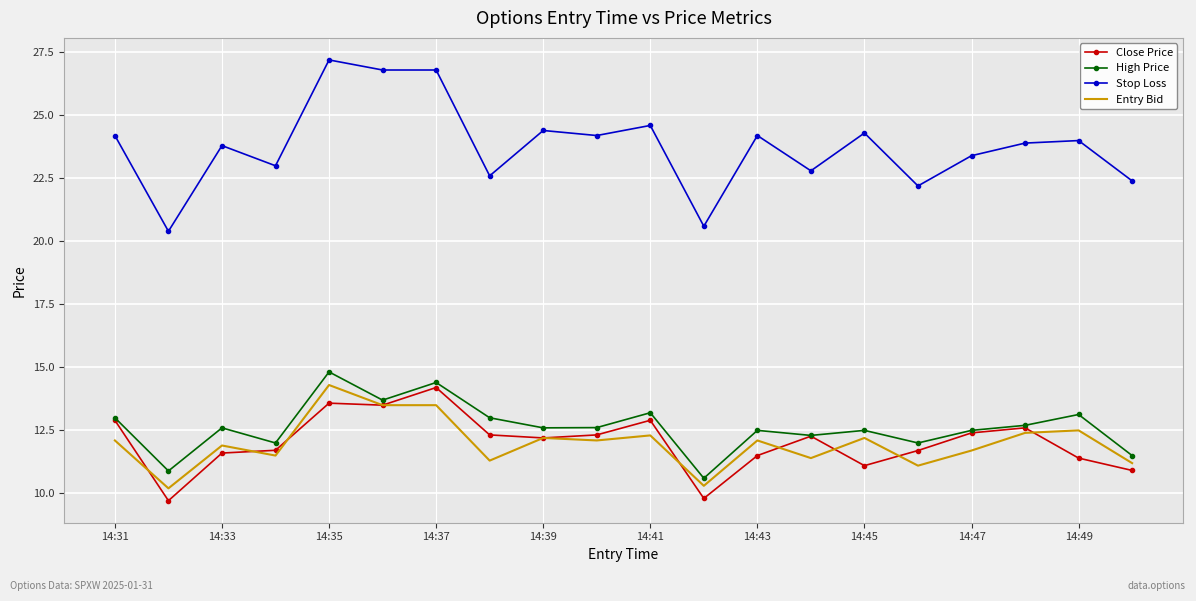

What is the maximum value shown in the chart?

27.2